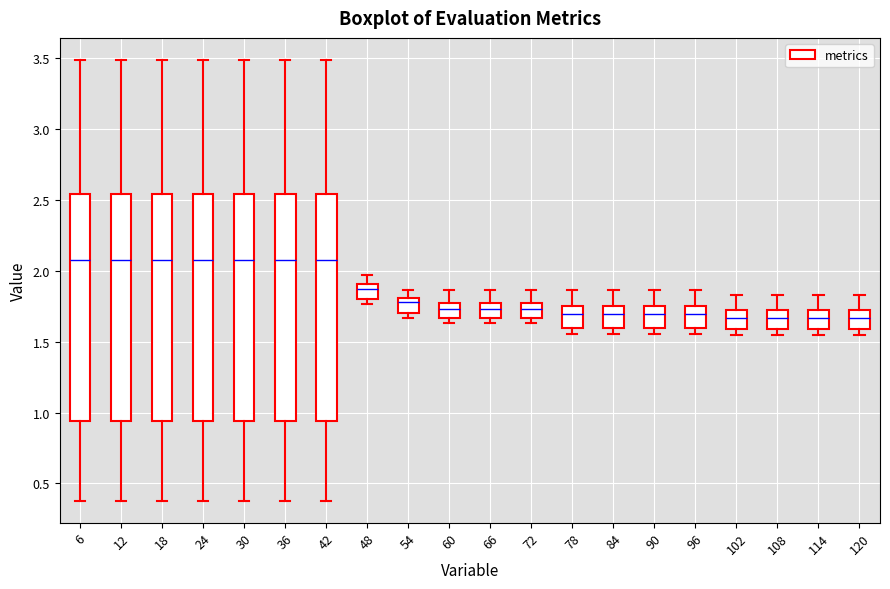

Reading left to right, transcribe this box plot: for each box, give where its median line is, the range the box spans, and where its two whiskers end, as read against the y-axis. The values are not printed on the chart, so give them approximately, as read against the axis.

6: median 2.10, box 0.95 to 2.55, whiskers 0.40 to 3.50
12: median 2.10, box 0.95 to 2.55, whiskers 0.40 to 3.50
18: median 2.10, box 0.95 to 2.55, whiskers 0.40 to 3.50
24: median 2.10, box 0.95 to 2.55, whiskers 0.40 to 3.50
30: median 2.10, box 0.95 to 2.55, whiskers 0.40 to 3.50
36: median 2.10, box 0.95 to 2.55, whiskers 0.40 to 3.50
42: median 2.10, box 0.95 to 2.55, whiskers 0.40 to 3.50
48: median 1.85, box 1.80 to 1.90, whiskers 1.75 to 1.95
54: median 1.80 (just below the box's upper edge), box 1.70 to 1.80, whiskers 1.65 to 1.85
60: median 1.75 (inside the box), box 1.65 to 1.75, whiskers 1.65 (just below the box's lower edge) to 1.85
66: median 1.75 (inside the box), box 1.65 to 1.75, whiskers 1.65 (just below the box's lower edge) to 1.85
72: median 1.75 (inside the box), box 1.65 to 1.75, whiskers 1.65 (just below the box's lower edge) to 1.85
78: median 1.70, box 1.60 to 1.75, whiskers 1.55 to 1.85
84: median 1.70, box 1.60 to 1.75, whiskers 1.55 to 1.85
90: median 1.70, box 1.60 to 1.75, whiskers 1.55 to 1.85
96: median 1.70, box 1.60 to 1.75, whiskers 1.55 to 1.85
102: median 1.65, box 1.60 to 1.70, whiskers 1.55 to 1.85
108: median 1.65, box 1.60 to 1.70, whiskers 1.55 to 1.85
114: median 1.65, box 1.60 to 1.70, whiskers 1.55 to 1.85
120: median 1.65, box 1.60 to 1.70, whiskers 1.55 to 1.85